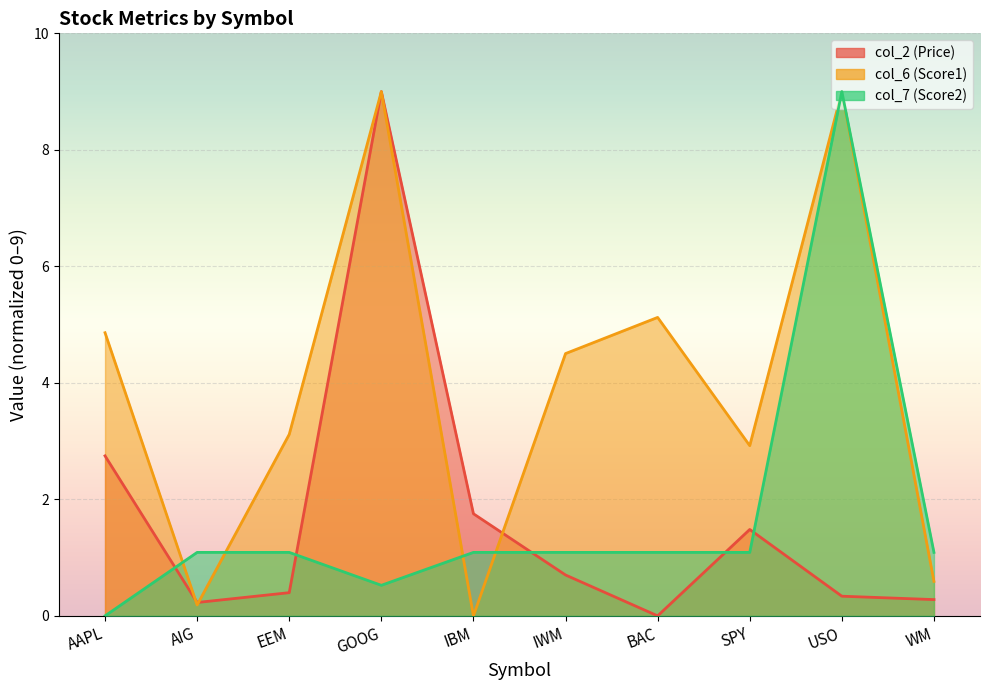

Is the value of col_6 (Score1) at GOOG greater than the value of col_2 (Price) at AAPL?

Yes